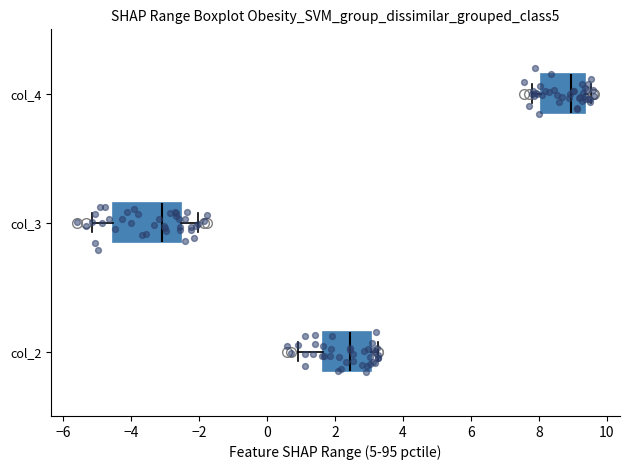

Which box has the furthest to the right median line?

col_4